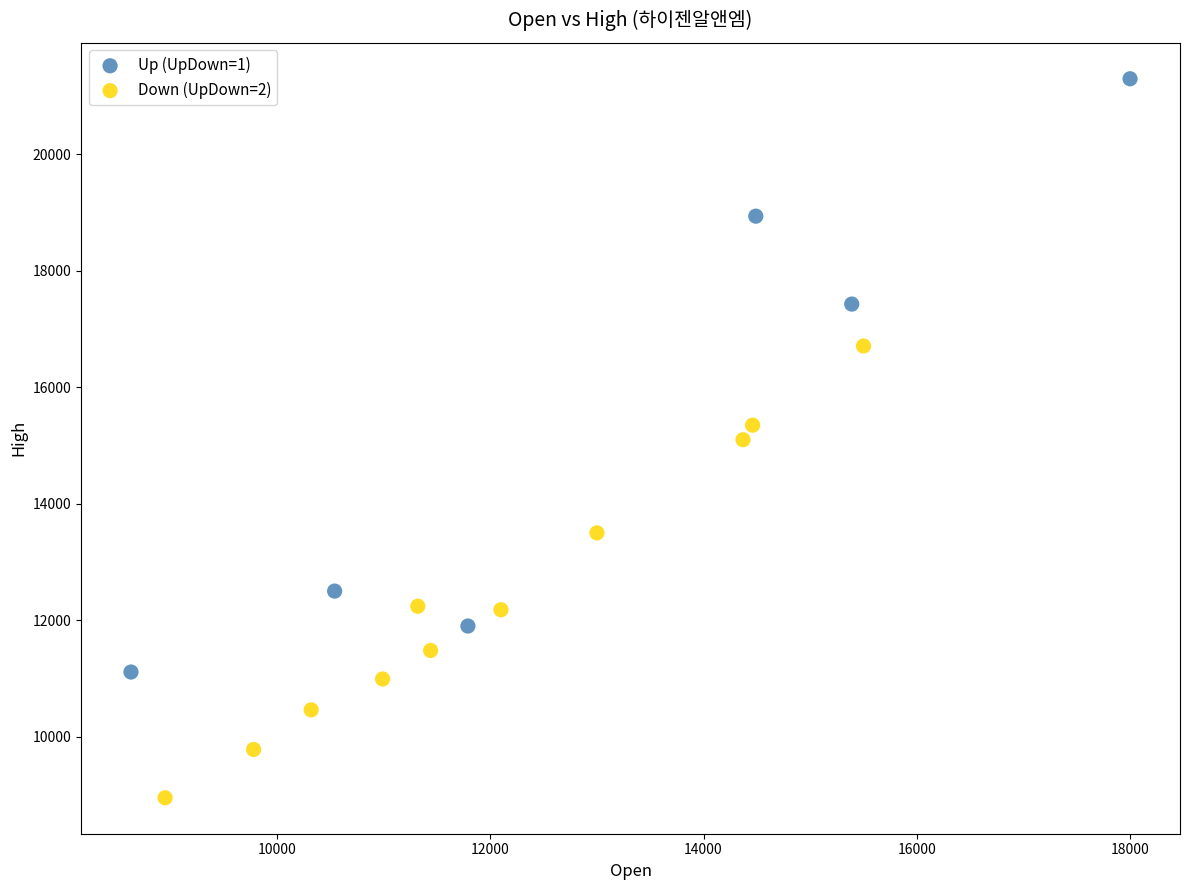

Which series has the largest Y range (max minus min)?

Up (UpDown=1)